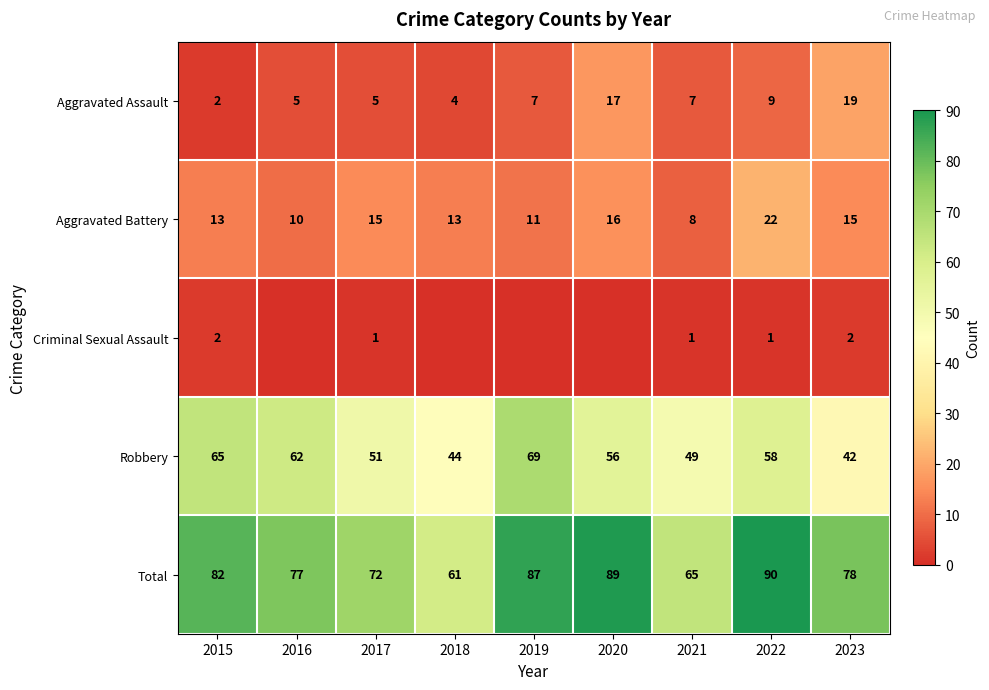

What is the highest value of the Aggravated Assault series?

19